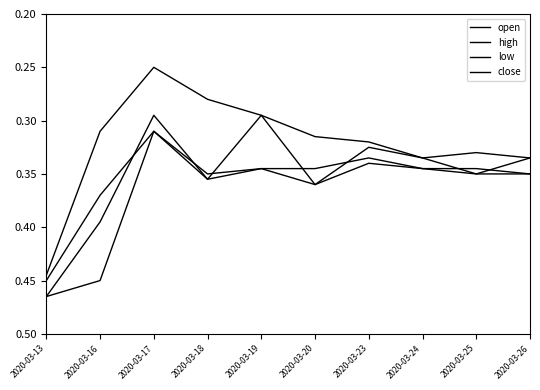

Is it true that high equals 0.5 at 2020-03-18?

False